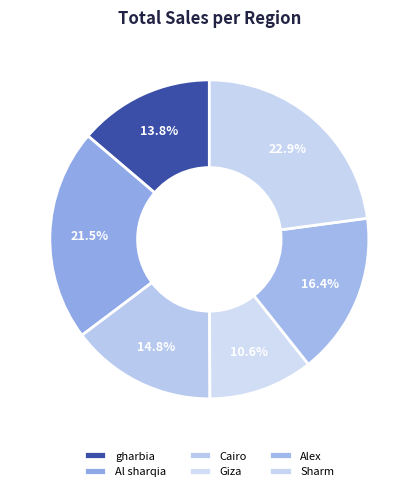

Is there any slice that represents more than half of the pie?

No